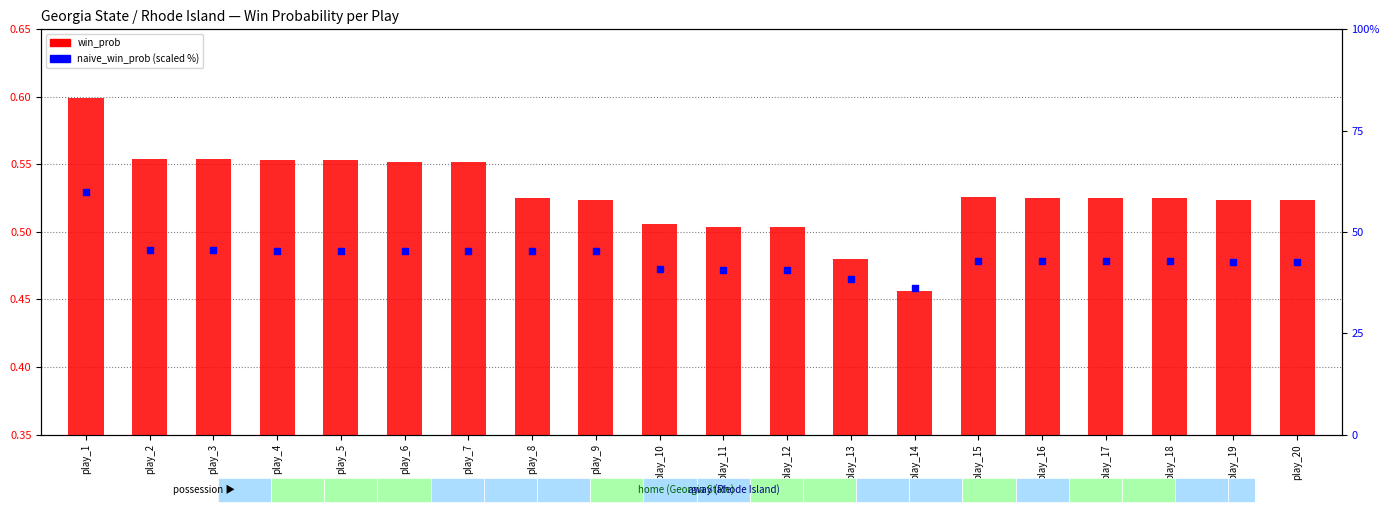

At which category is the sum across all series the highest?

play_1